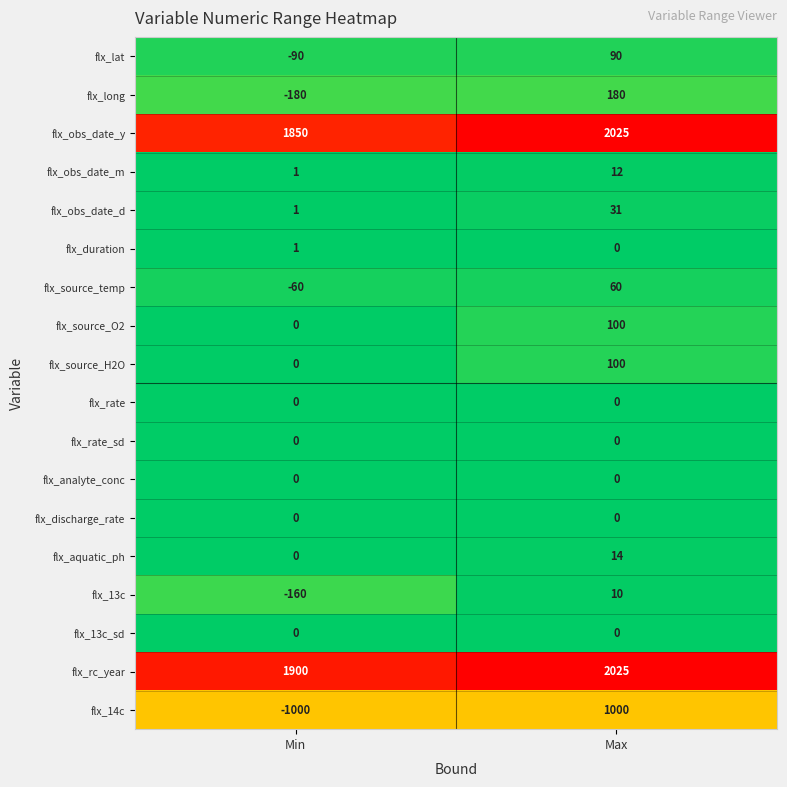

Which label corresponds to the smallest value in the chart?

Min